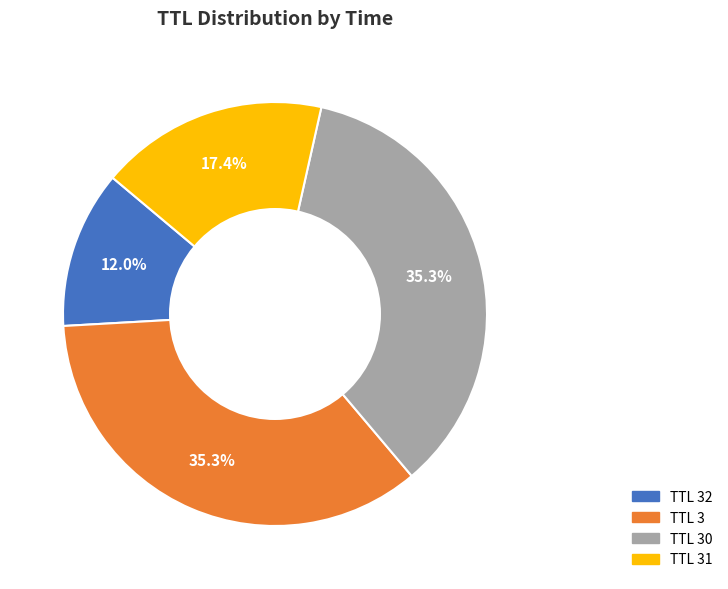

Which category has the smallest portion of the pie?

TTL 32